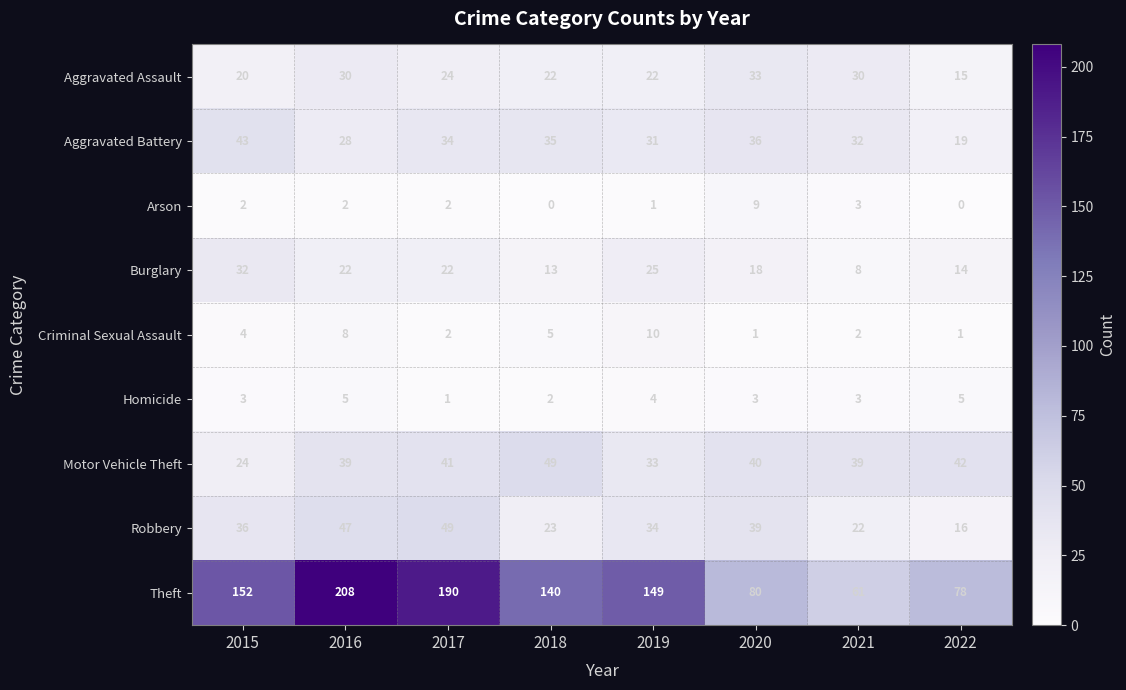

Which series has the largest total across all categories?

Theft